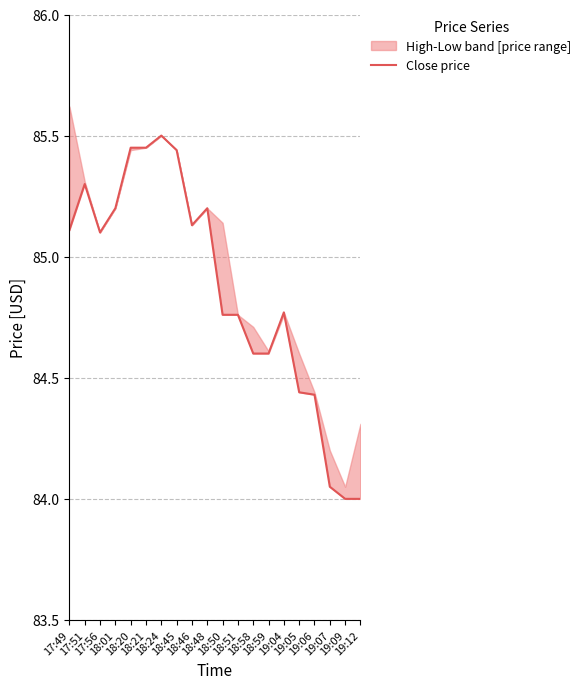

Rank the categories by value from lowest to highest.

19:09, 19:12, 19:07, 19:06, 19:05, 18:58, 18:59, 18:50, 18:51, 19:04, 17:56, 17:49, 18:46, 18:01, 18:48, 17:51, 18:45, 18:20, 18:21, 18:24